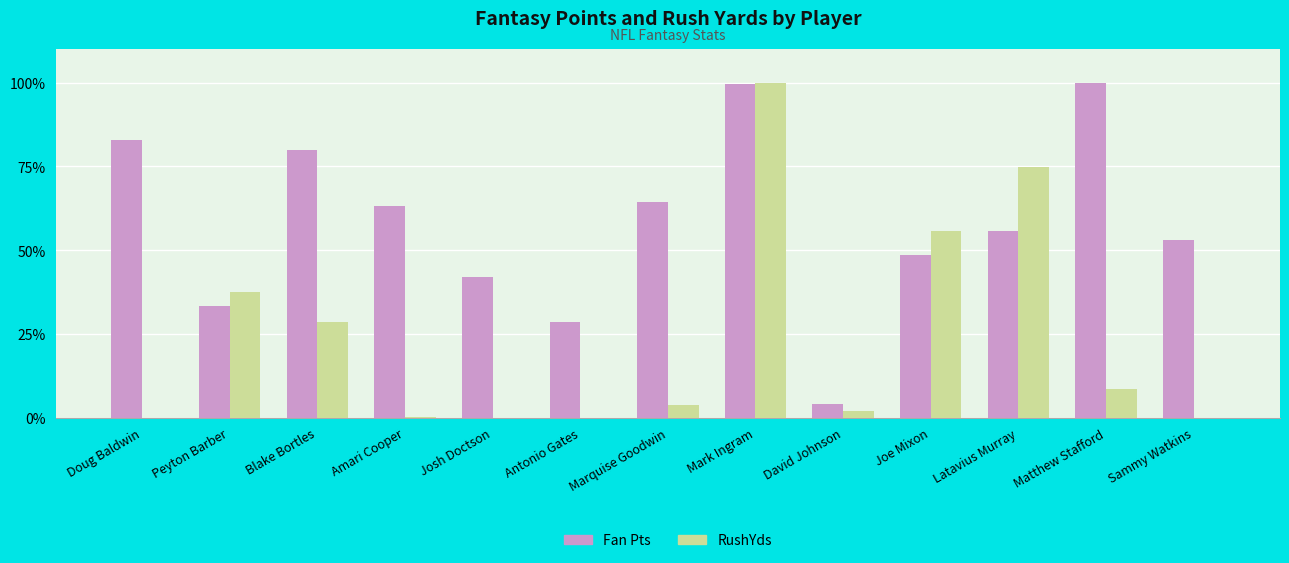

What is the highest value of the Fan Pts series?

100.0